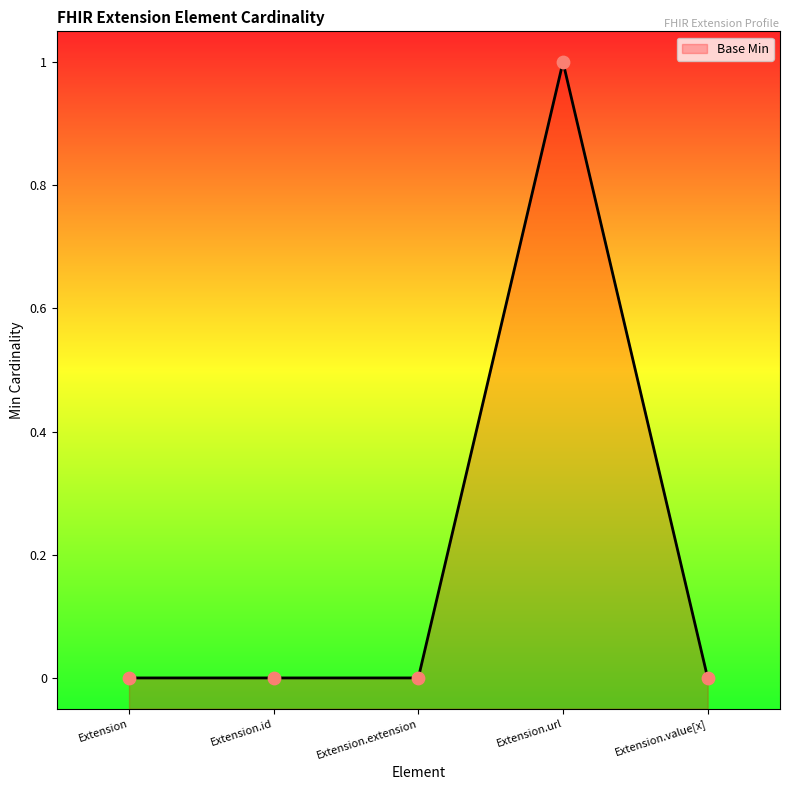

What is the change in value from Extension.extension to Extension.url?

+1